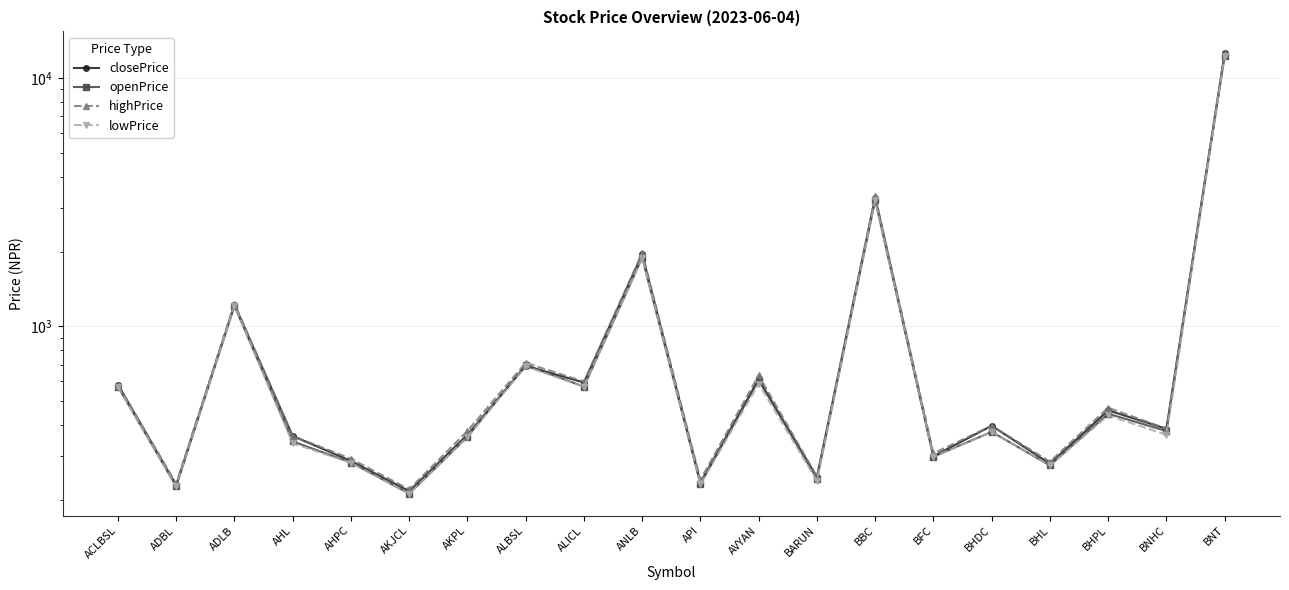

True or false: lowPrice and openPrice cross at least once.

False